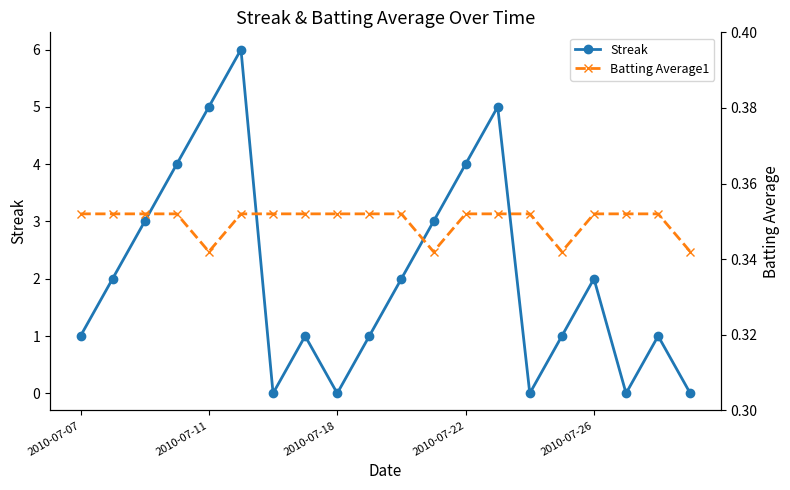

Count the number of categories in the chart.

20